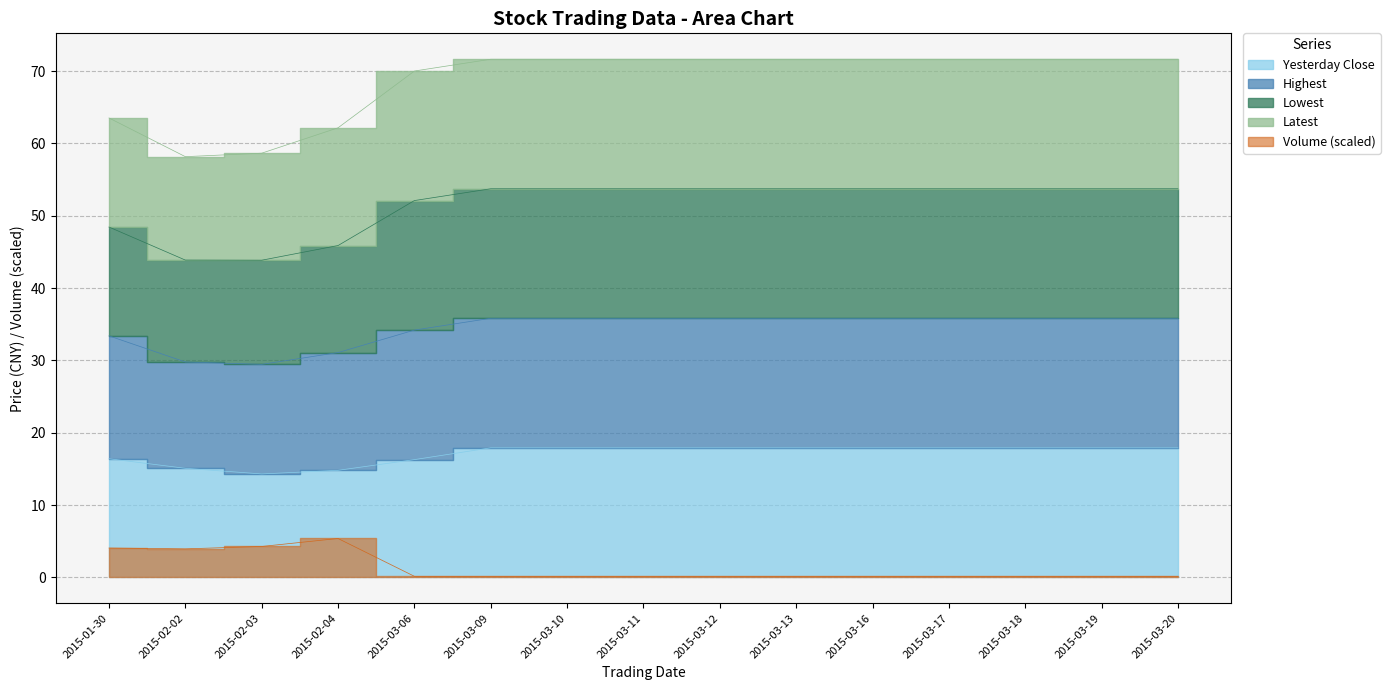

True or false: volume and lowest intersect in this chart.

False